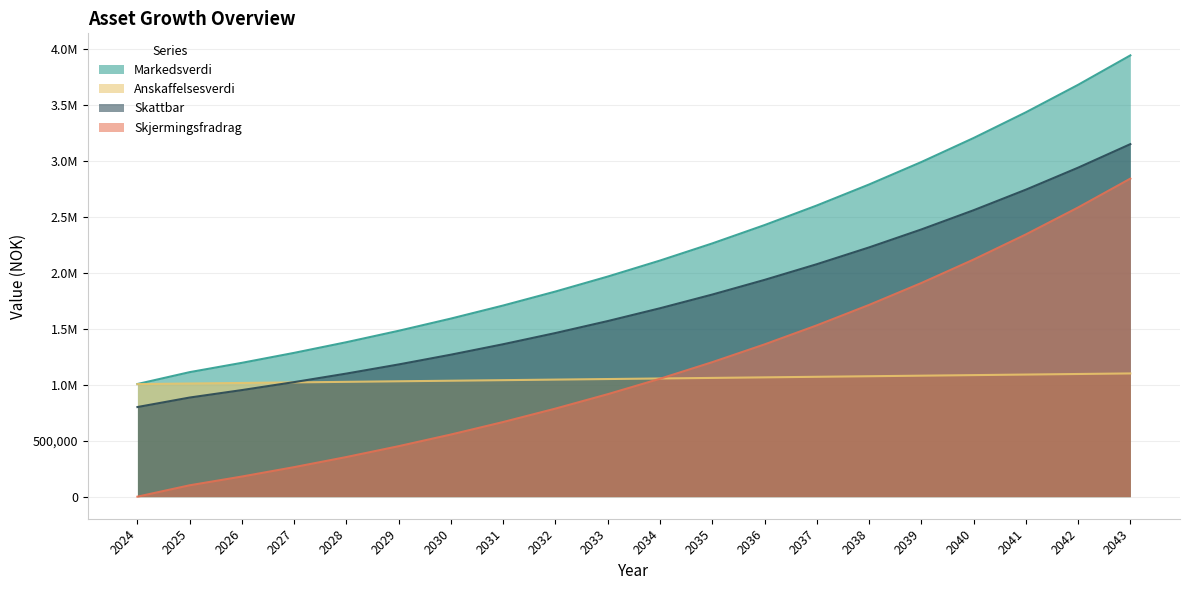

Is it true that Skjermingsfradrag equals 4336298.7 at 2042?

False